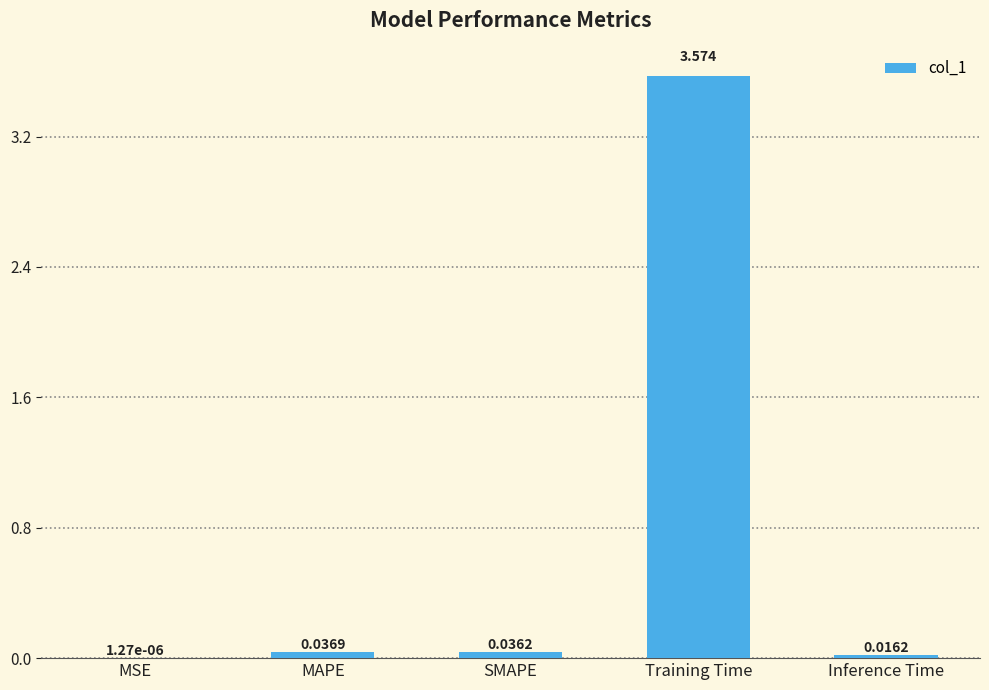

Does the chart contain stacked bars?

No